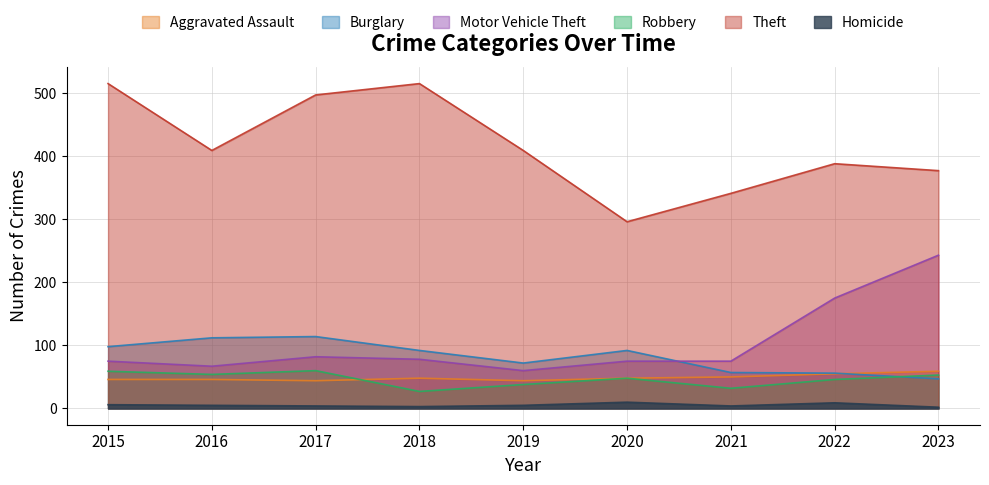

What is the value of the Theft point at the 6th from the left?

296